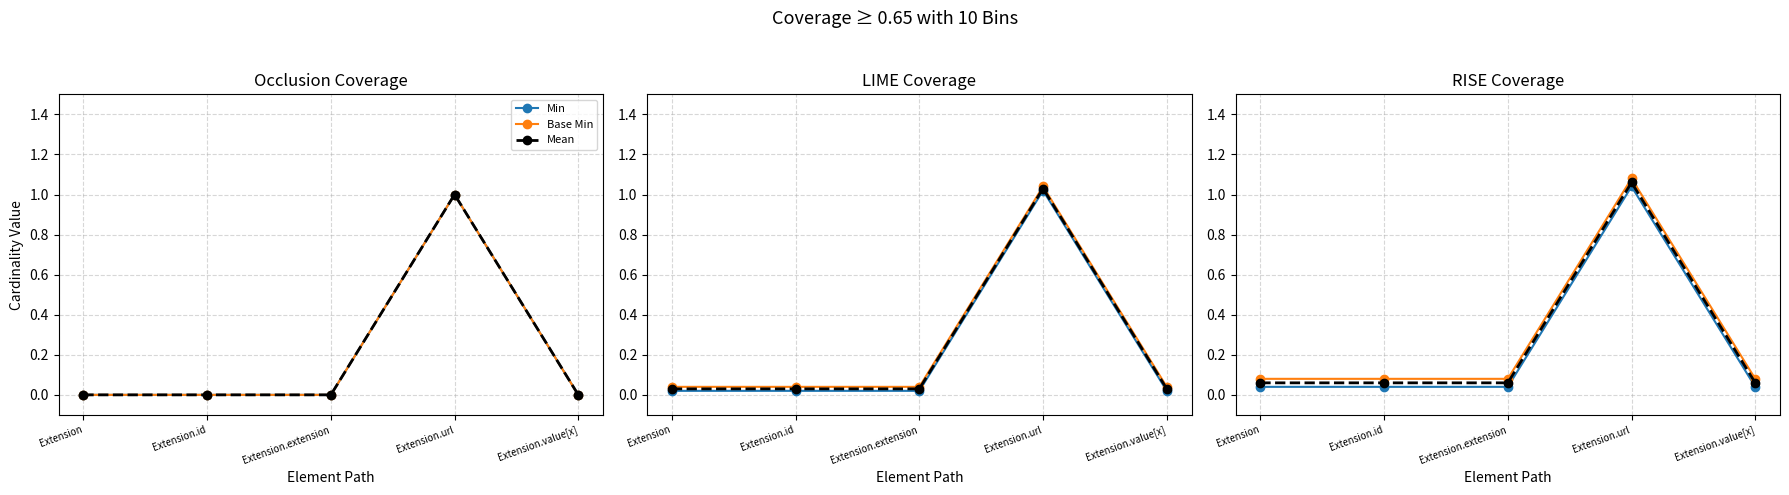

List the series in order of their peak value, lowest first.

Min, Mean, Base Min